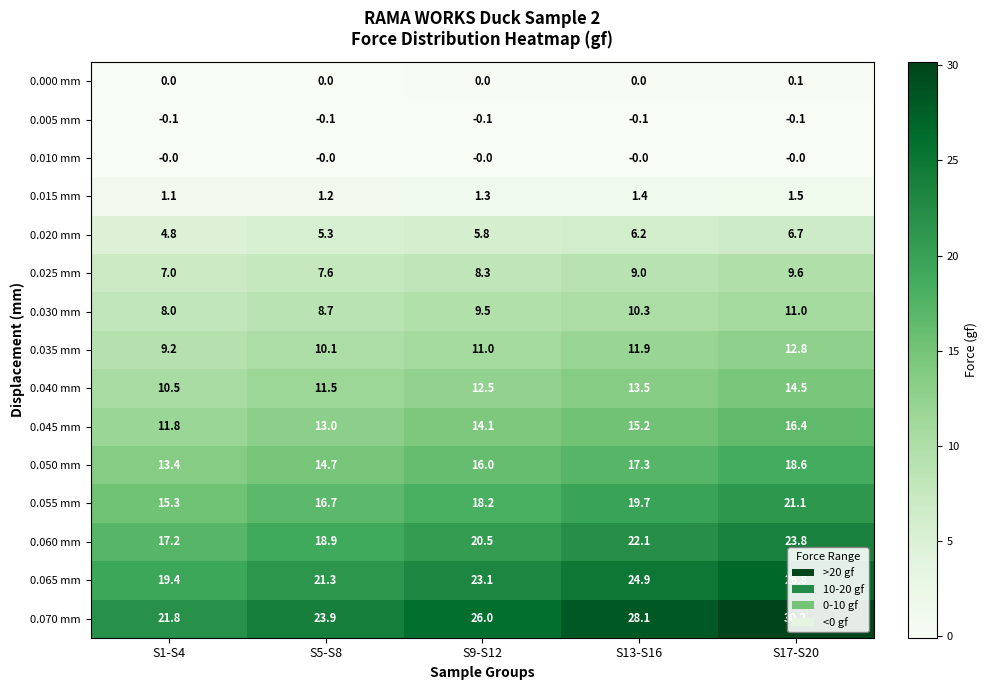

The value of 0.035 mm at S13-S16 is 11.9. True or false?

True